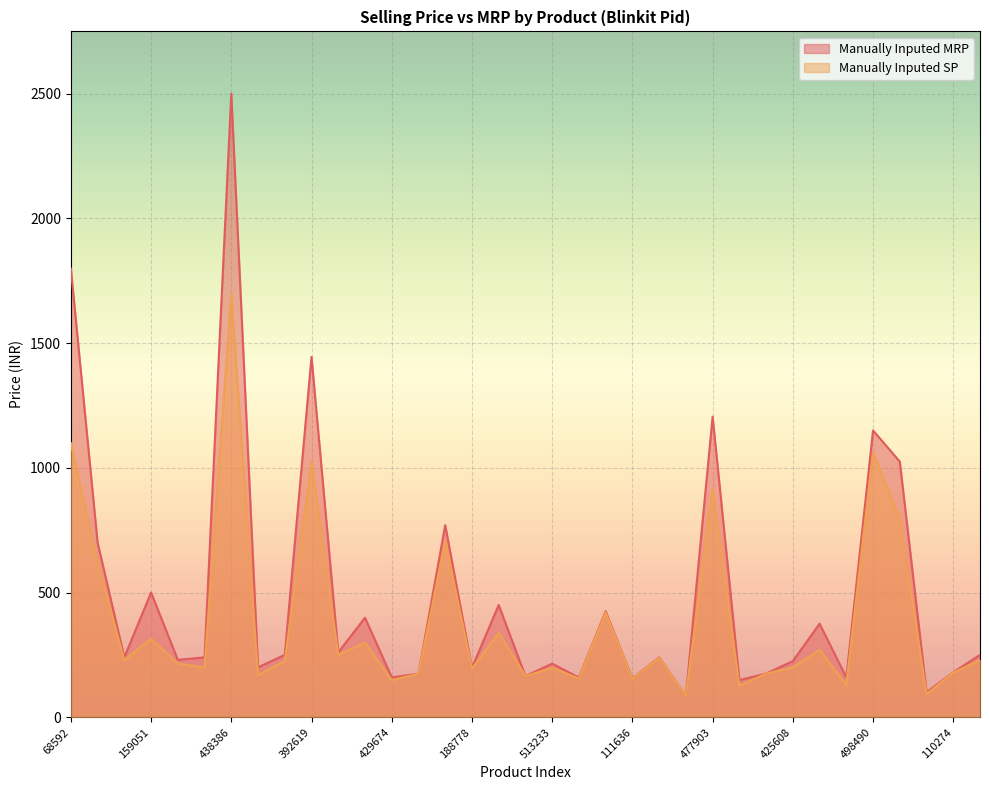

What is the value of the Manually Inputed SP point at the 20th from the left?

155